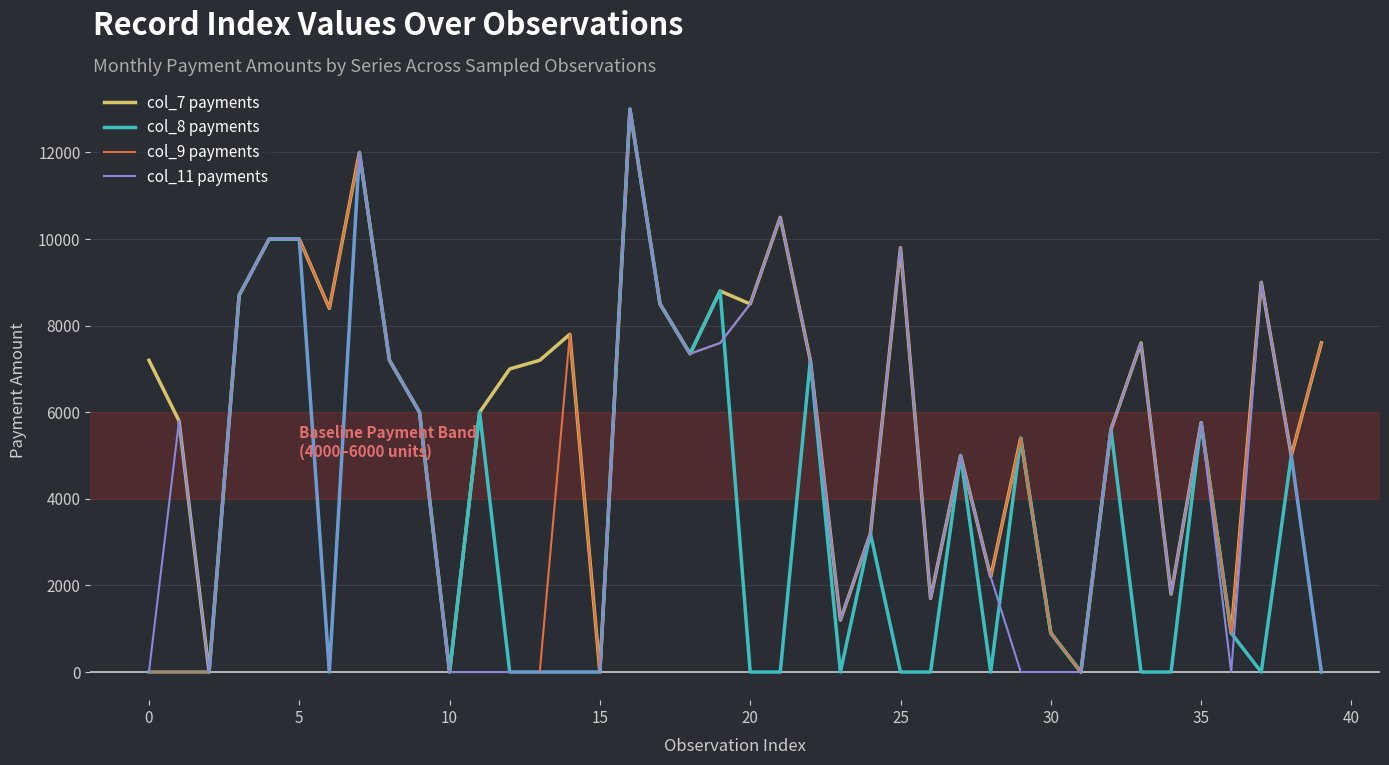

Rank the series by their average value, from highest to lowest.

col_7 payments, col_9 payments, col_11 payments, col_8 payments